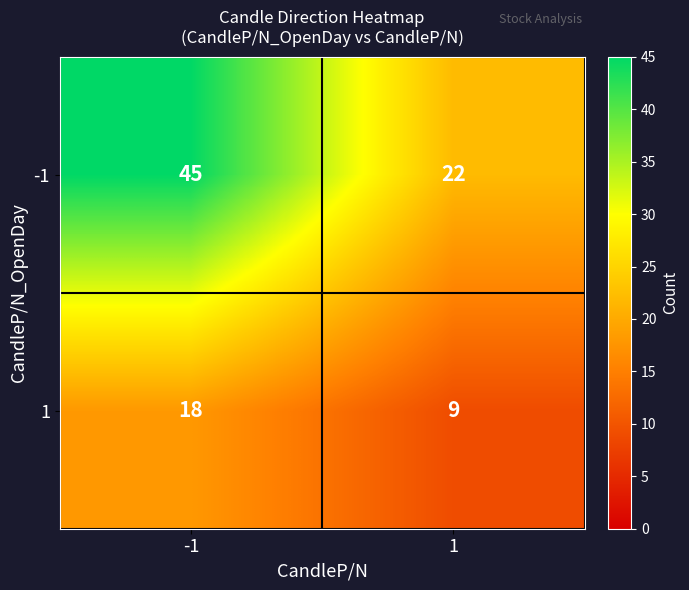

What is the minimum value for -1?

22